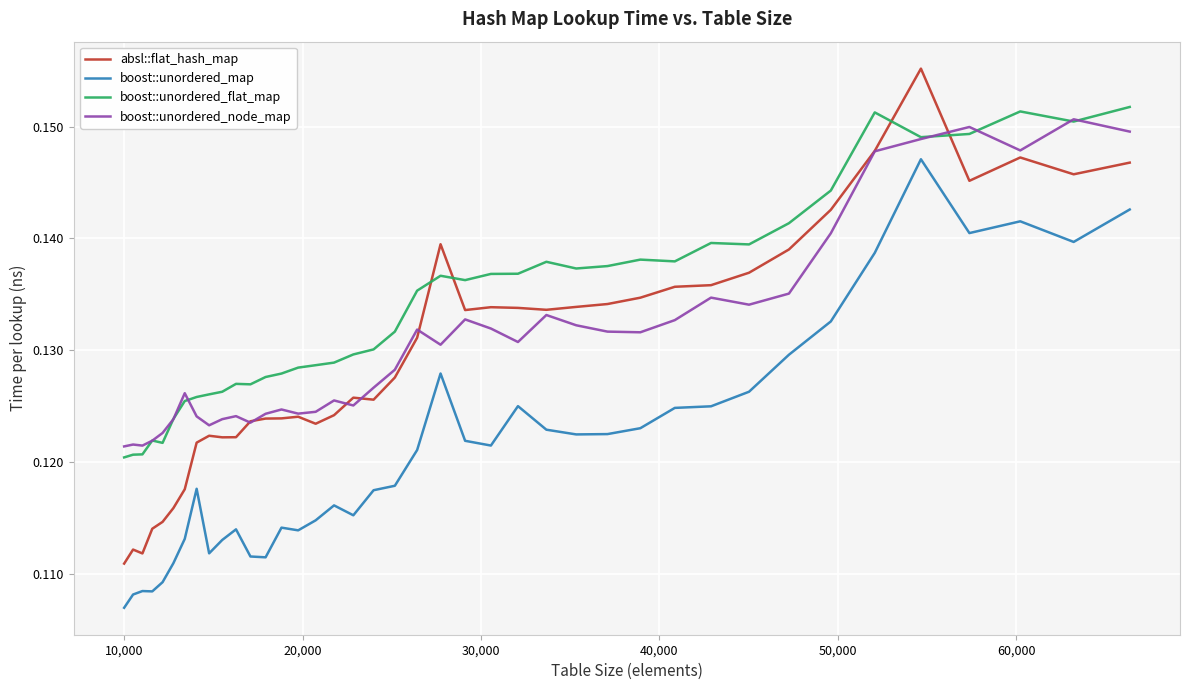

How many boost::unordered_flat_map values are between 0 and 1?

40